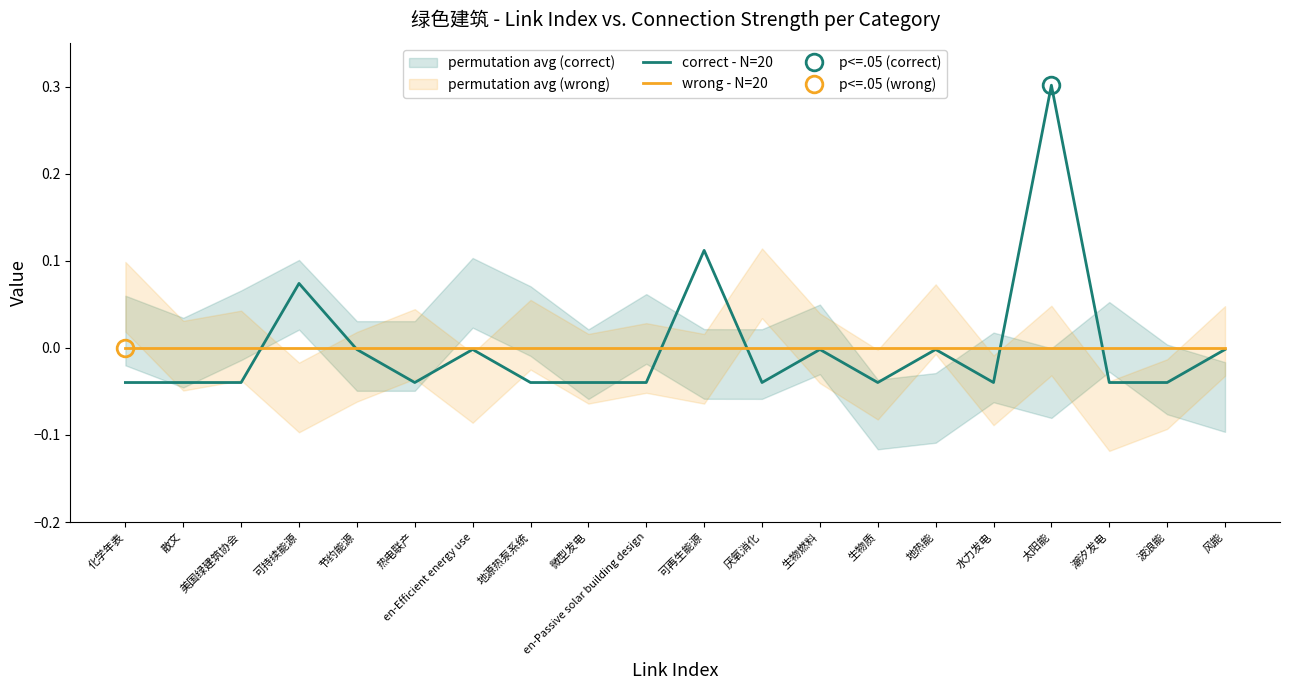

Is it true that wrong - N=20 equals 0.0 at 节约能源?

True